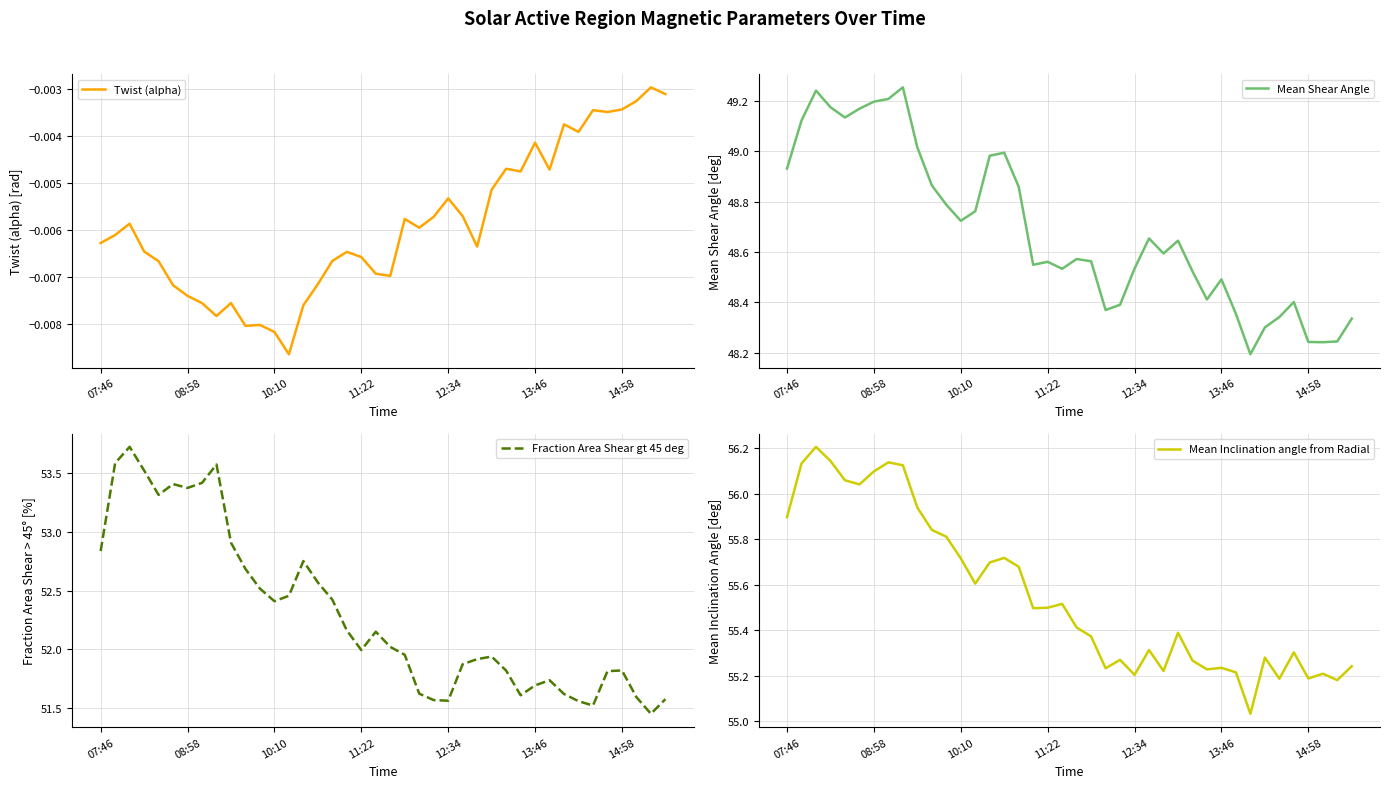

What is the difference between the maximum and minimum values in the Mean Inclination angle from Radial series?

1.2